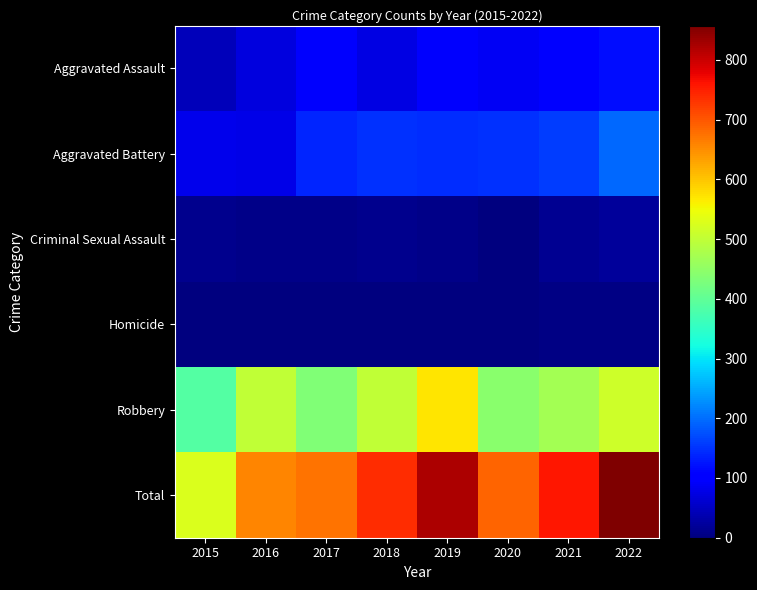

Reading right to left, transcribe all the data shown in this chart.

Aggravated Assault: 2022=119	2021=109	2020=90	2019=97	2018=75	2017=94	2016=71	2015=46
Aggravated Battery: 2022=197	2021=160	2020=148	2019=144	2018=150	2017=139	2016=79	2015=81
Criminal Sexual Assault: 2022=22	2021=14	2020=3	2019=8	2018=11	2017=8	2016=8	2015=12
Homicide: 2022=5	2021=4	2020=3	2019=2	2018=1	2017=1	2016=1	2015=0
Robbery: 2022=514	2021=472	2020=445	2019=571	2018=500	2017=434	2016=500	2015=388
Total: 2022=857	2021=759	2020=689	2019=822	2018=737	2017=676	2016=659	2015=527